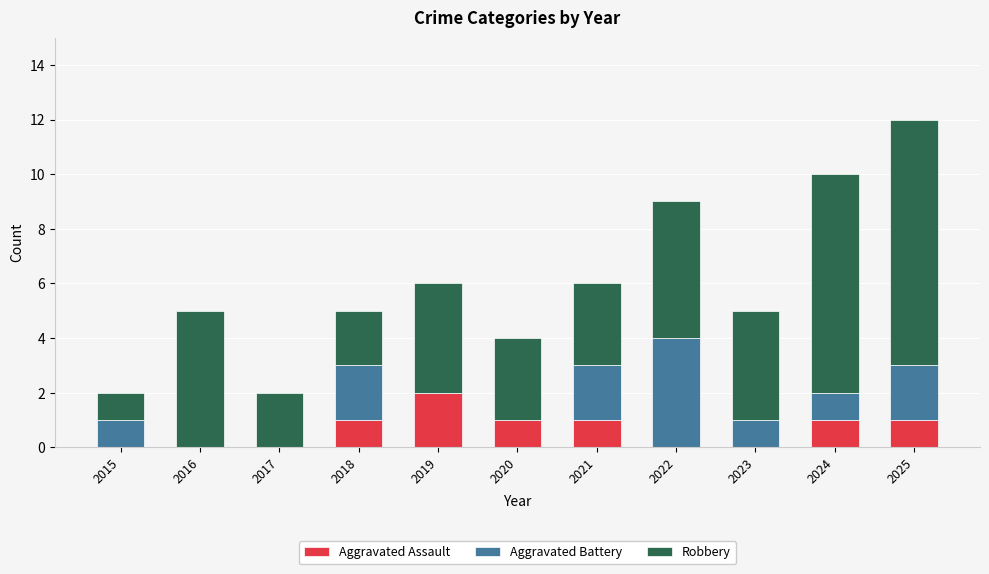

What are all the series names shown in the legend?

Aggravated Assault, Aggravated Battery, Robbery